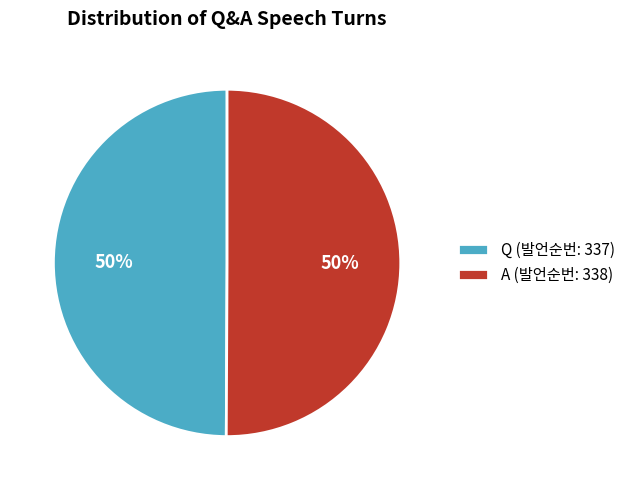

What is the ratio of the value at Q (발언순번: 337) to the value at A (발언순번: 338)?

1.0